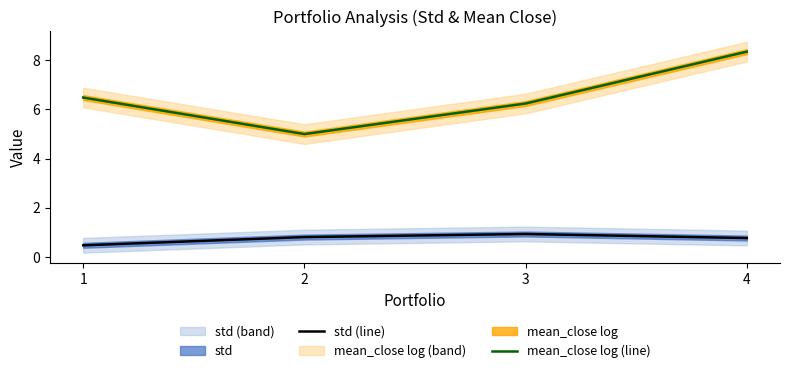

At which category does mean_close log (line) reach its first local valley?

2